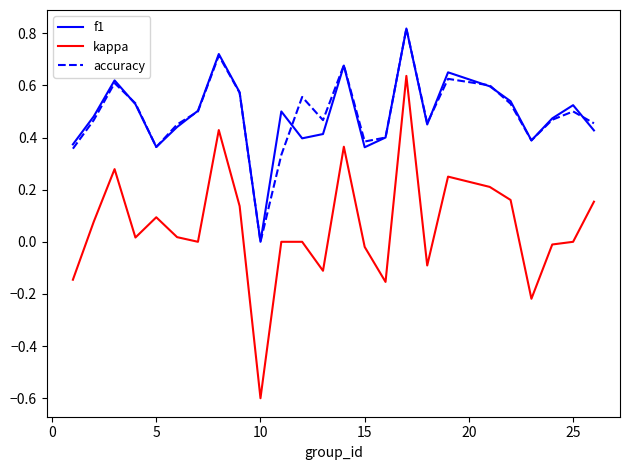

In kappa, how many points are lower than both neighbors (excluding endpoints)?

7